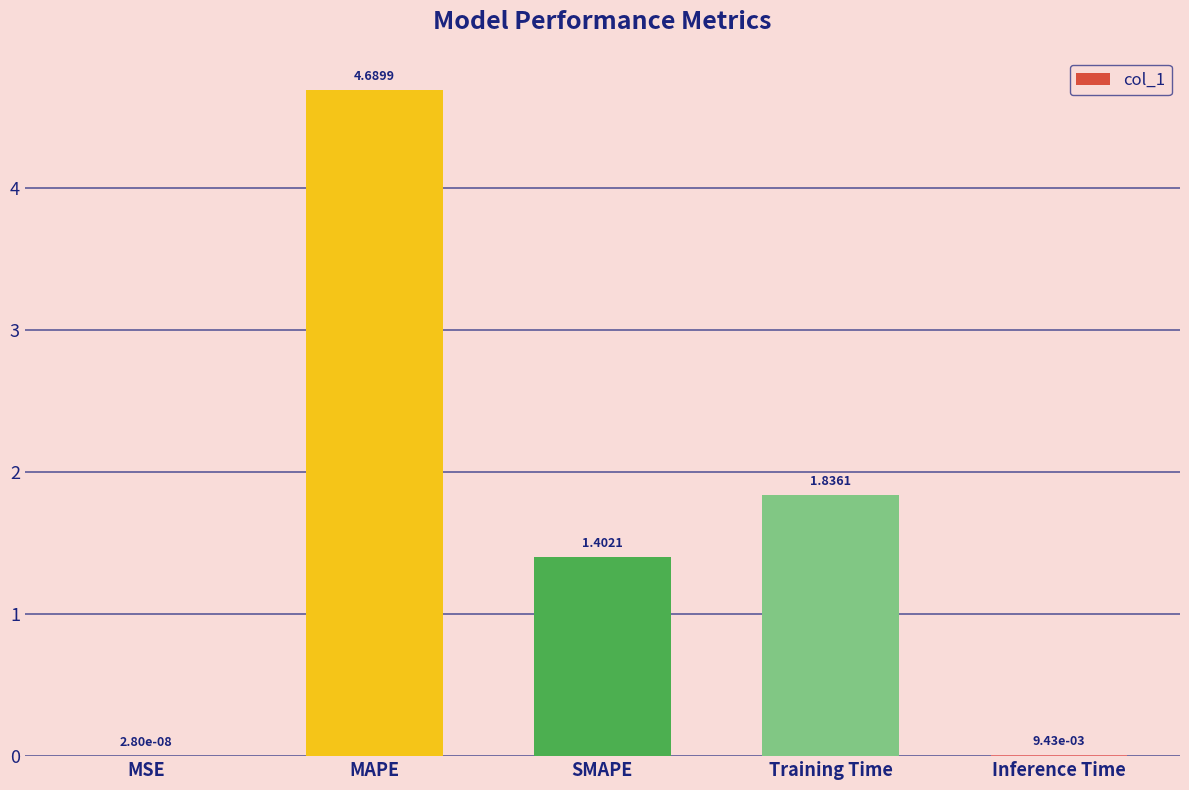

What is the sum of all values?

7.9